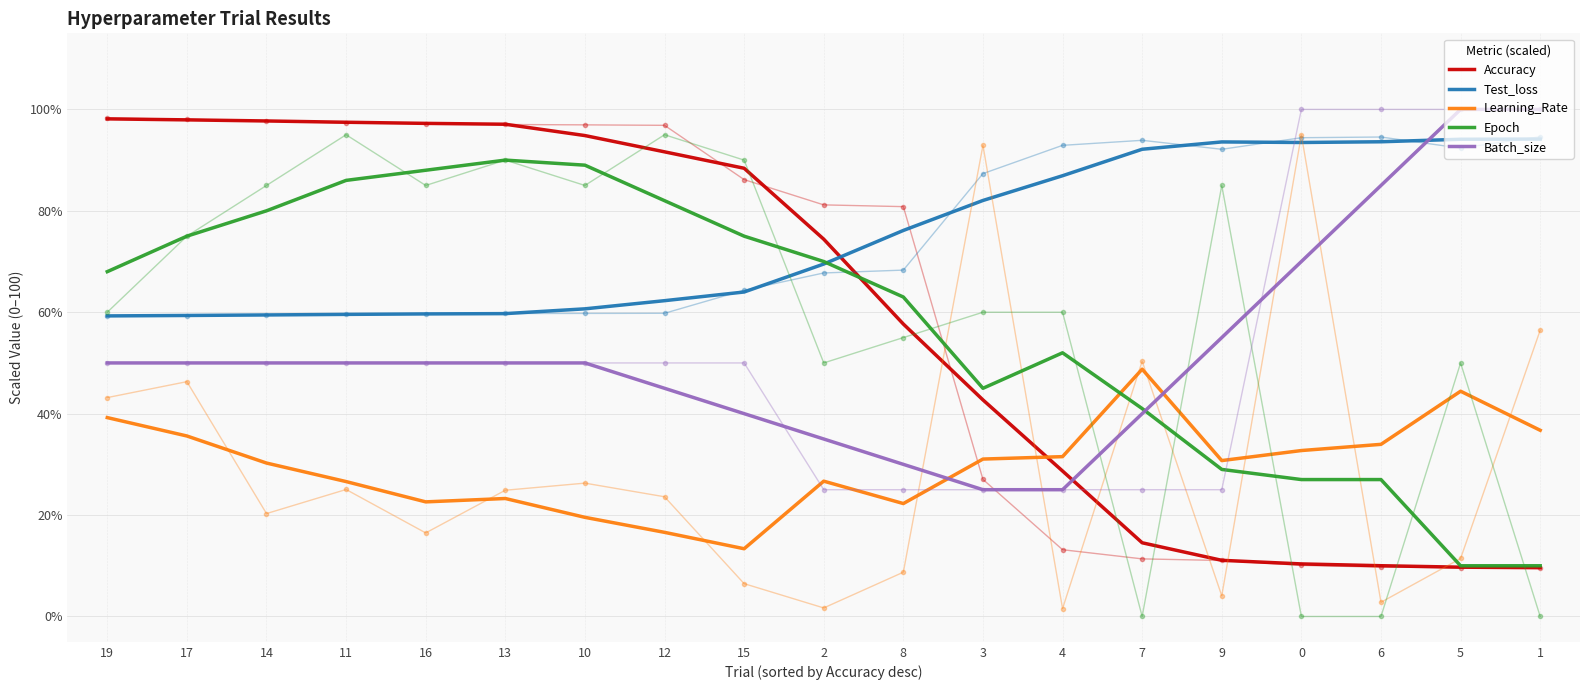

Rank the series by their maximum value, from highest to lowest.

Batch_size, Accuracy, Test_loss, Epoch, Learning_Rate